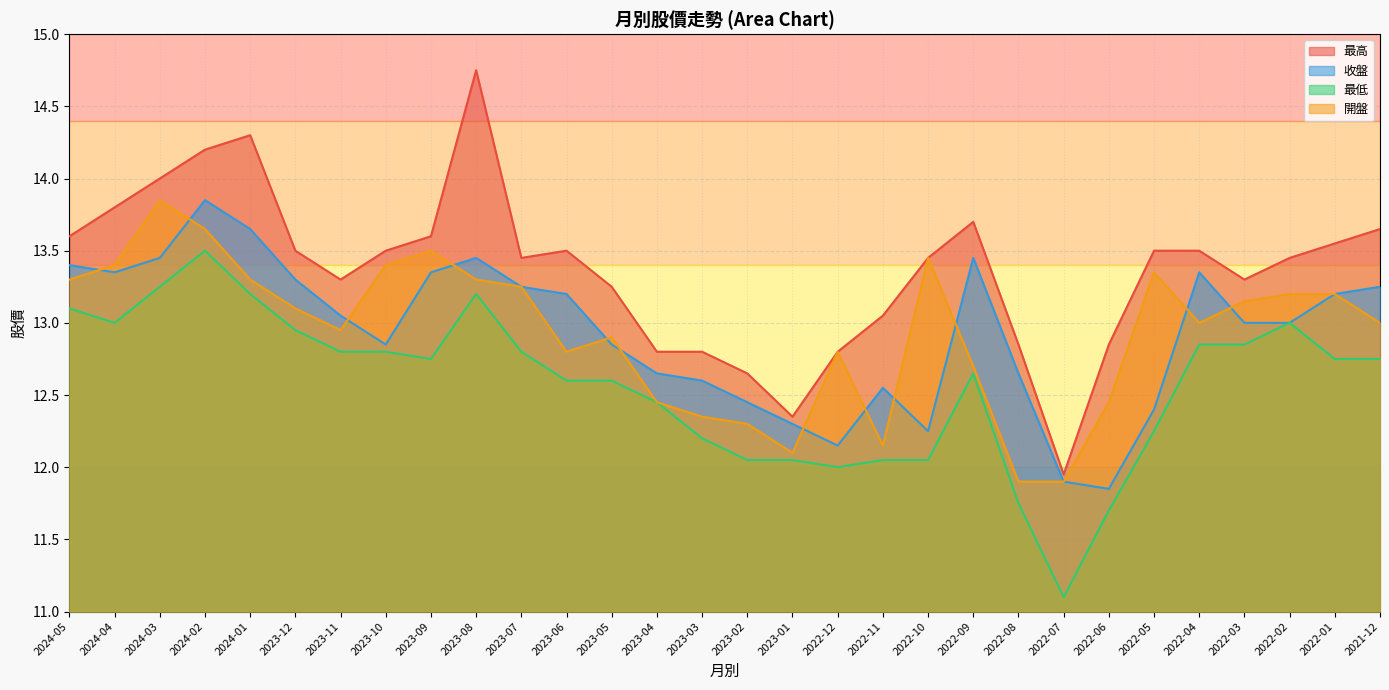

True or false: 收盤 has a value of 9.1 at 2024-04.

False